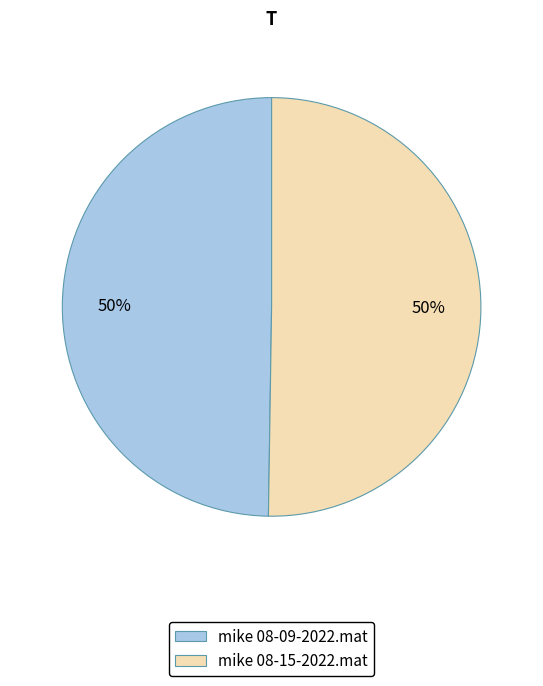

What is the ratio of the value at mike 08-09-2022.mat to the value at mike 08-15-2022.mat?

1.0